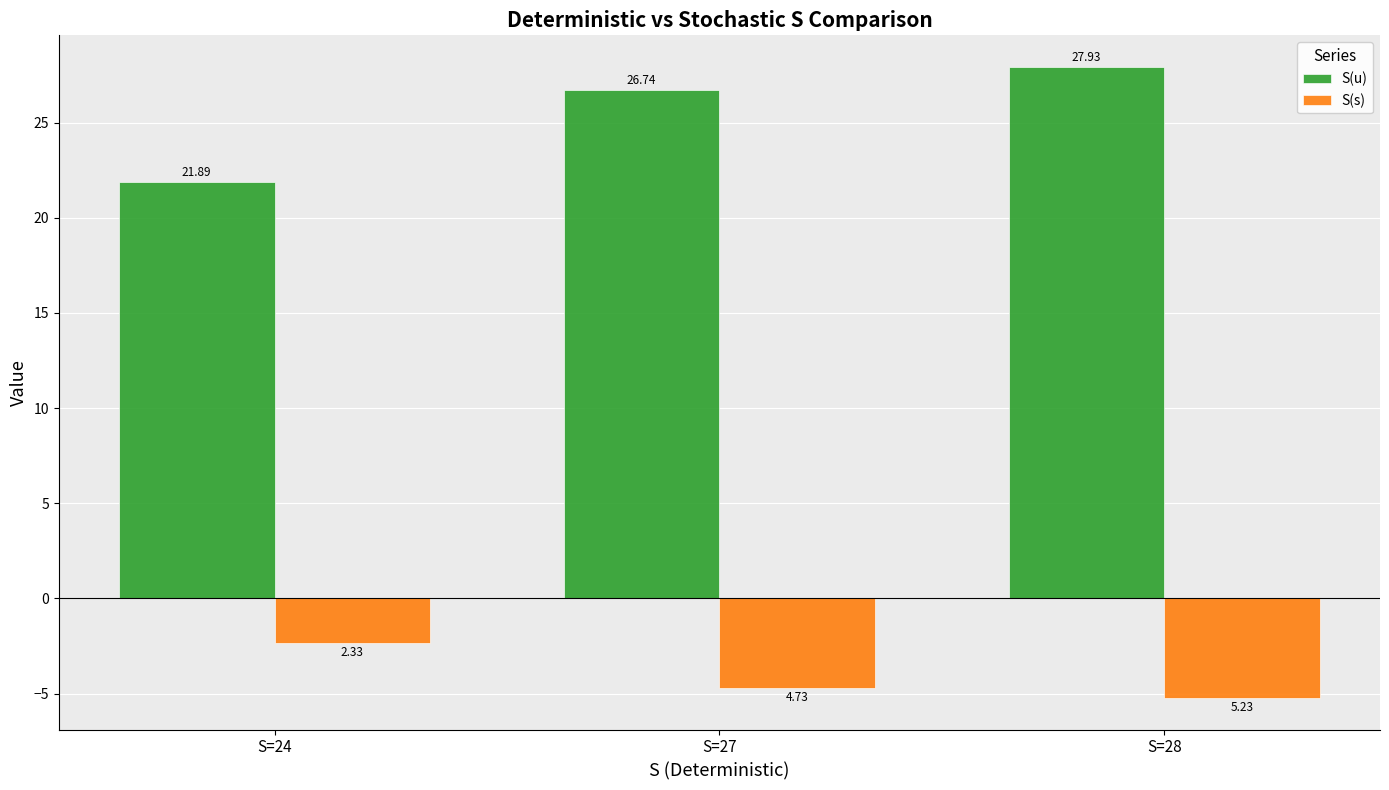

How many values in the S(s) series exceed -4?

1